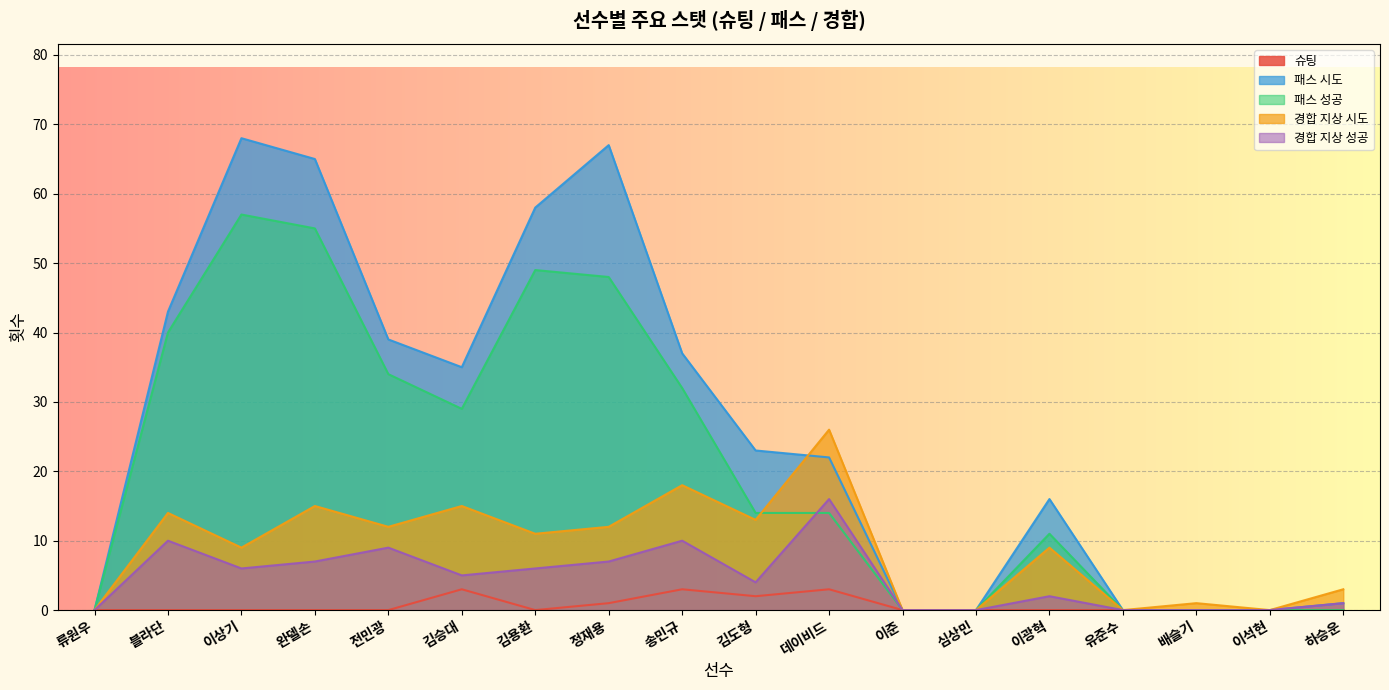

What is the difference between the highest and lowest values at 김승대?

32